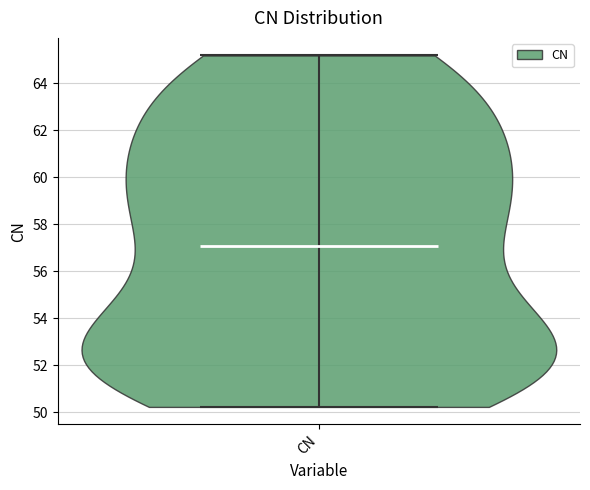

Read this violin plot against the y-axis: where its median line is, and the lowest and highest points the violin reaches. The values are not printed on the chart, so give them approximately, as read against the axis.

median line 57.0, lowest point 50.2, highest point 65.2